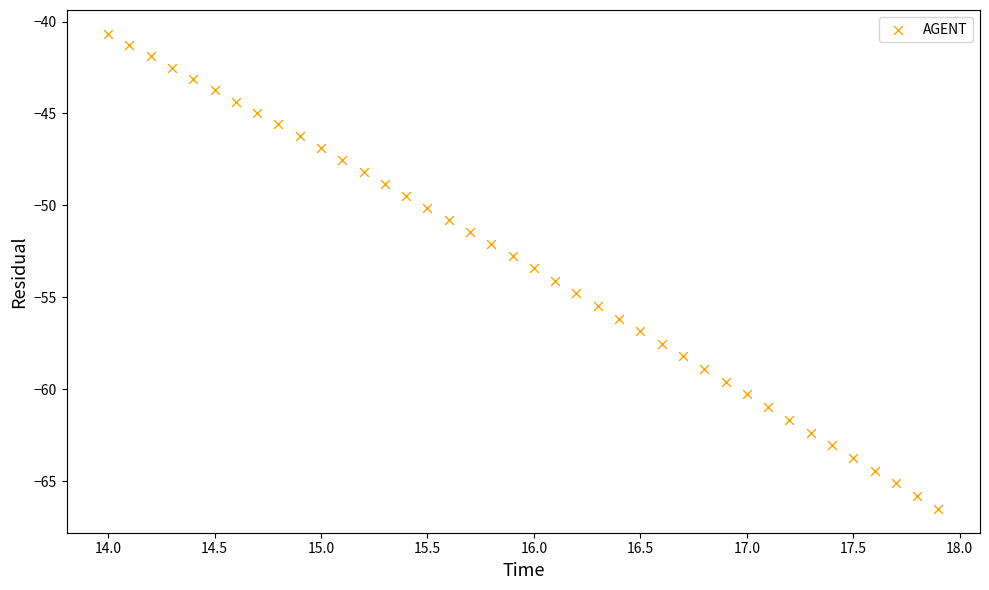

What is the range of X values (max minus min)?

3.9